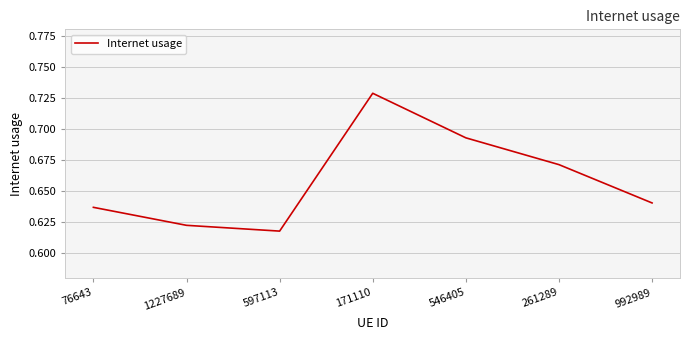

What is the change in value from 597113 to 261289?

+0.1